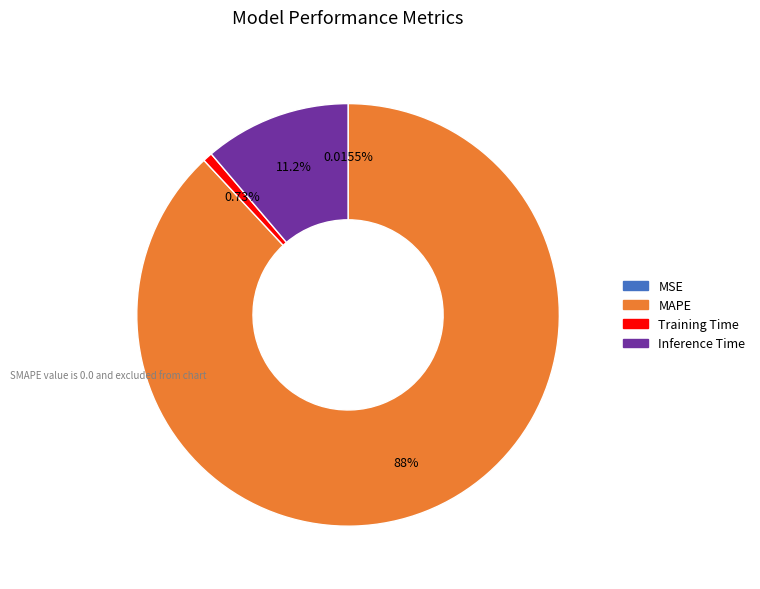

Does any single category account for the majority?

Yes